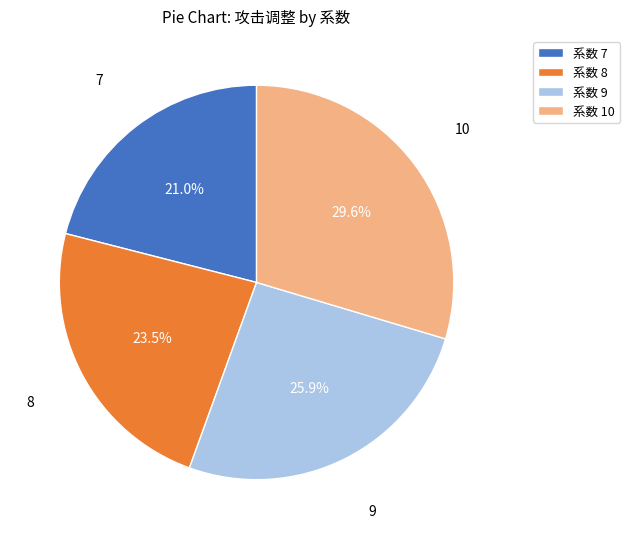

What percentage do 系数 10 and 系数 7 together represent?

50.6%